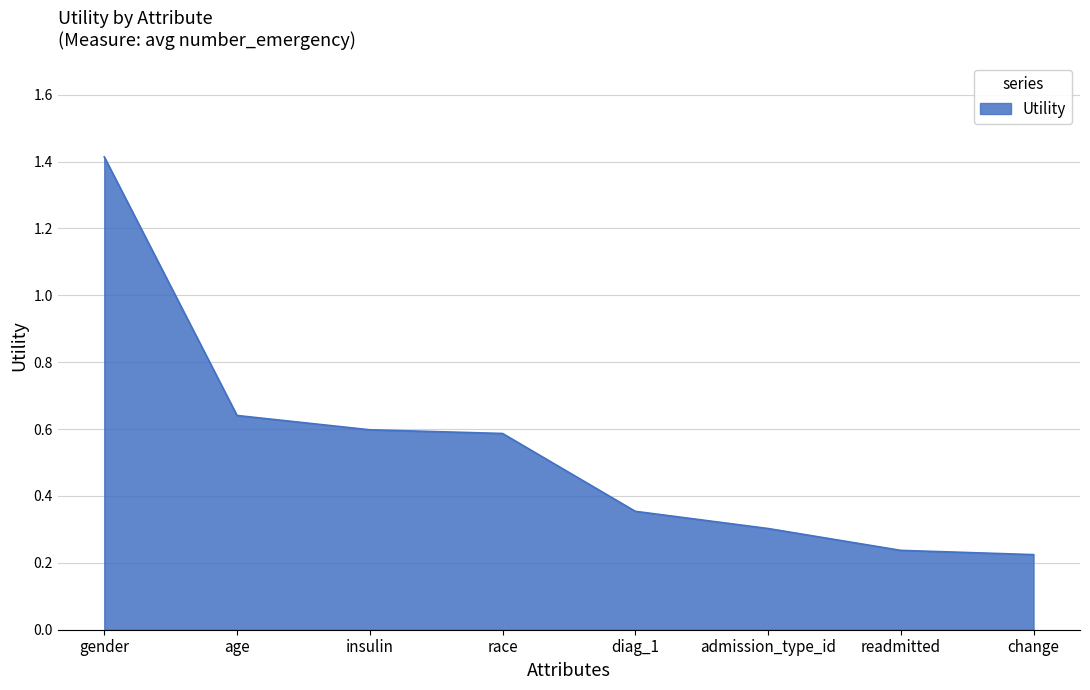

What position from the right is readmitted?

2